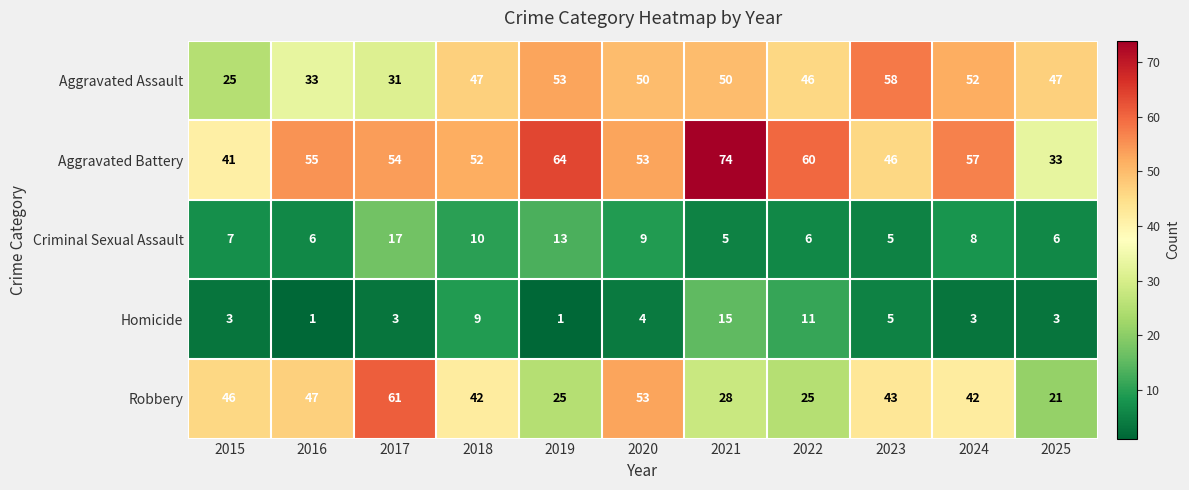

What is the sum of all Aggravated Assault values?

492